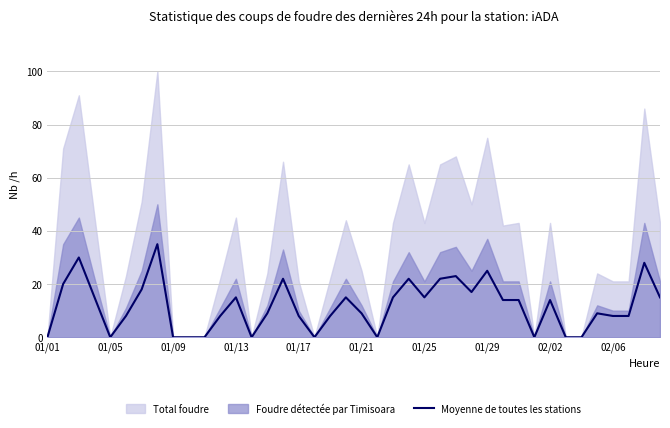

The chart shows a value of 14 at 30. True or false?

True